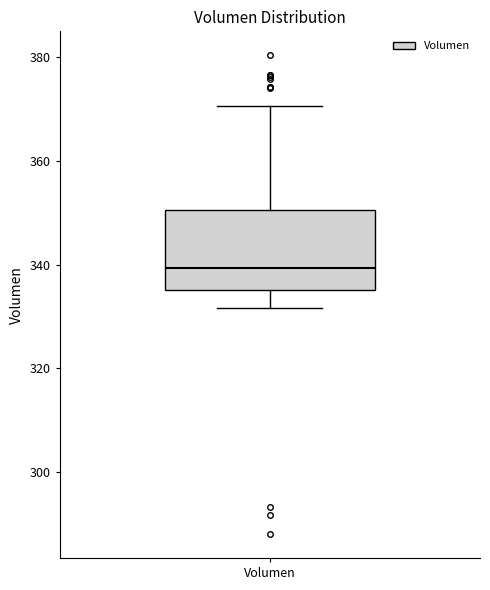

Read this box plot against the y-axis: the position of the median line, the range covered by the box, and the ends of both whiskers. The values are not printed on the chart, so give them approximately, as read against the axis.

median 340, box 336 to 350, whiskers 332 to 370